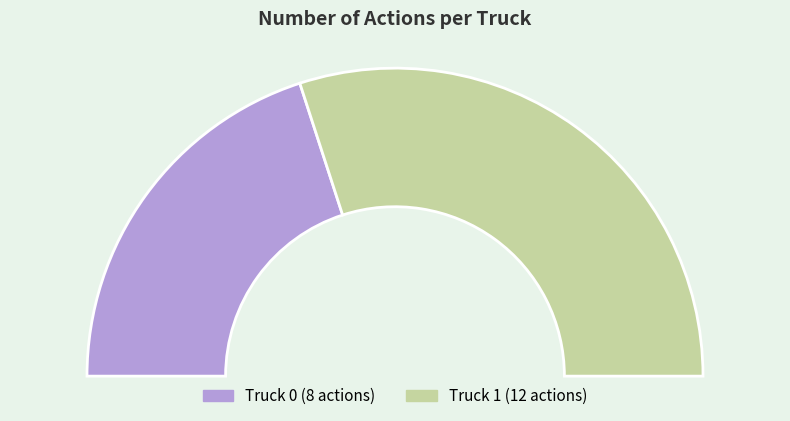

How much of the chart is everything except Truck 0?

60.0%